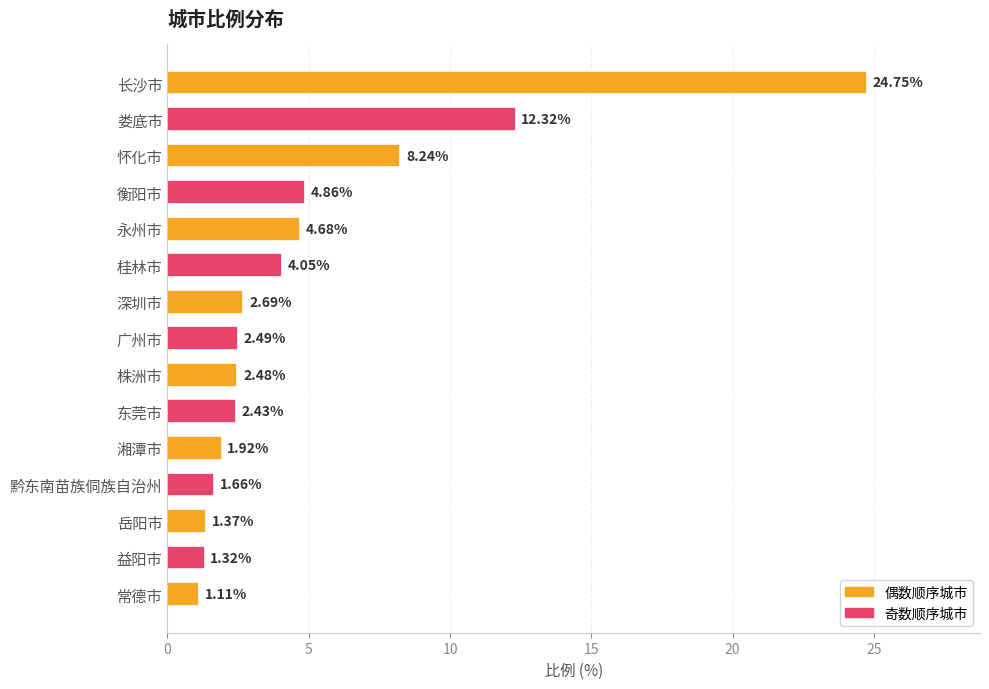

How many bars are there in total?

15